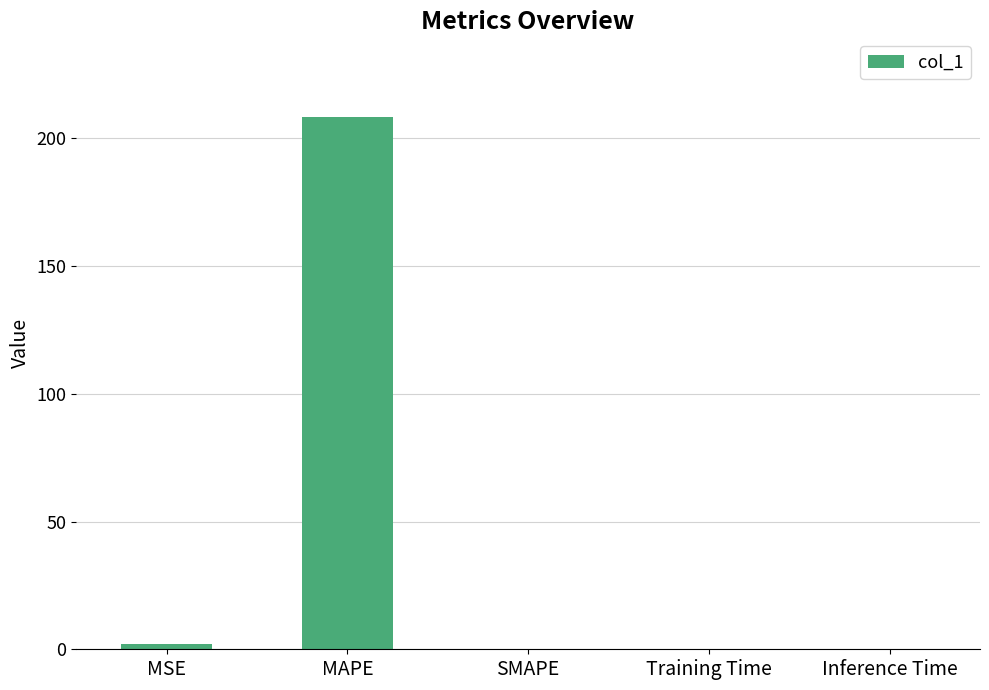

What is the sum of all values?

210.4